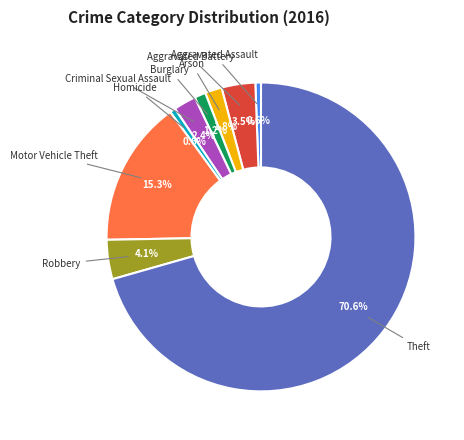

Is there a majority slice in this chart?

Yes